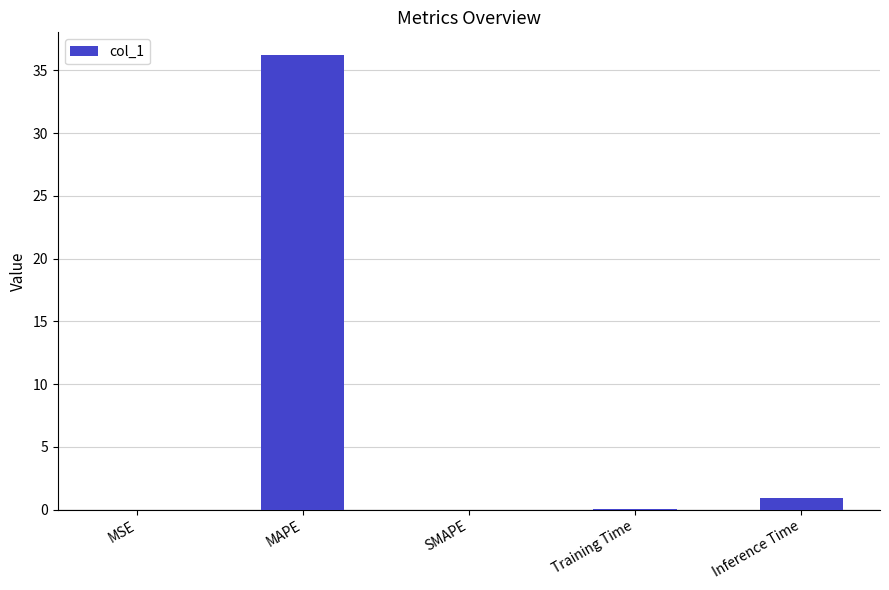

How many series are shown in this chart?

1